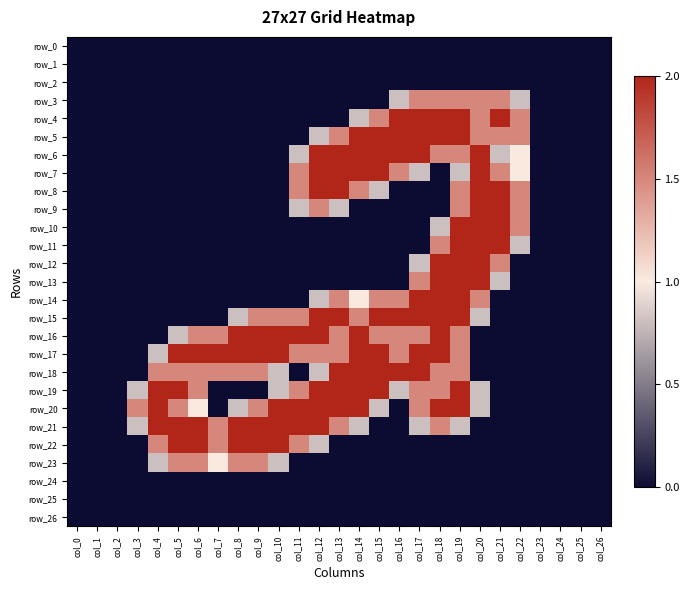

Reading left to right, extract all data points from this chart.

row_0: 0.0	0.0	0.0	0.0	0.0	0.0	0.0	0.0	0.0	0.0	0.0	0.0	0.0	0.0	0.0	0.0	0.0	0.0	0.0	0.0	0.0	0.0	0.0	0.0	0.0	0.0	0.0
row_1: 0.0	0.0	0.0	0.0	0.0	0.0	0.0	0.0	0.0	0.0	0.0	0.0	0.0	0.0	0.0	0.0	0.0	0.0	0.0	0.0	0.0	0.0	0.0	0.0	0.0	0.0	0.0
row_2: 0.0	0.0	0.0	0.0	0.0	0.0	0.0	0.0	0.0	0.0	0.0	0.0	0.0	0.0	0.0	0.0	0.0	0.0	0.0	0.0	0.0	0.0	0.0	0.0	0.0	0.0	0.0
row_3: 0.0	0.0	0.0	0.0	0.0	0.0	0.0	0.0	0.0	0.0	0.0	0.0	0.0	0.0	0.0	0.0	0.8	1.5	1.5	1.5	1.5	1.5	0.8	0.0	0.0	0.0	0.0
row_4: 0.0	0.0	0.0	0.0	0.0	0.0	0.0	0.0	0.0	0.0	0.0	0.0	0.0	0.0	0.8	1.5	2.0	2.0	2.0	2.0	1.5	2.0	1.5	0.0	0.0	0.0	0.0
row_5: 0.0	0.0	0.0	0.0	0.0	0.0	0.0	0.0	0.0	0.0	0.0	0.0	0.8	1.5	2.0	2.0	2.0	2.0	2.0	2.0	1.5	1.5	1.5	0.0	0.0	0.0	0.0
row_6: 0.0	0.0	0.0	0.0	0.0	0.0	0.0	0.0	0.0	0.0	0.0	0.8	2.0	2.0	2.0	2.0	2.0	2.0	1.5	1.5	2.0	0.8	1.0	0.0	0.0	0.0	0.0
row_7: 0.0	0.0	0.0	0.0	0.0	0.0	0.0	0.0	0.0	0.0	0.0	1.5	2.0	2.0	2.0	2.0	1.5	0.8	0.0	0.8	2.0	1.5	1.0	0.0	0.0	0.0	0.0
row_8: 0.0	0.0	0.0	0.0	0.0	0.0	0.0	0.0	0.0	0.0	0.0	1.5	2.0	2.0	1.5	0.8	0.0	0.0	0.0	1.5	2.0	2.0	1.5	0.0	0.0	0.0	0.0
row_9: 0.0	0.0	0.0	0.0	0.0	0.0	0.0	0.0	0.0	0.0	0.0	0.8	1.5	0.8	0.0	0.0	0.0	0.0	0.0	1.5	2.0	2.0	1.5	0.0	0.0	0.0	0.0
row_10: 0.0	0.0	0.0	0.0	0.0	0.0	0.0	0.0	0.0	0.0	0.0	0.0	0.0	0.0	0.0	0.0	0.0	0.0	0.8	2.0	2.0	2.0	1.5	0.0	0.0	0.0	0.0
row_11: 0.0	0.0	0.0	0.0	0.0	0.0	0.0	0.0	0.0	0.0	0.0	0.0	0.0	0.0	0.0	0.0	0.0	0.0	1.5	2.0	2.0	2.0	0.8	0.0	0.0	0.0	0.0
row_12: 0.0	0.0	0.0	0.0	0.0	0.0	0.0	0.0	0.0	0.0	0.0	0.0	0.0	0.0	0.0	0.0	0.0	0.8	2.0	2.0	2.0	1.5	0.0	0.0	0.0	0.0	0.0
row_13: 0.0	0.0	0.0	0.0	0.0	0.0	0.0	0.0	0.0	0.0	0.0	0.0	0.0	0.0	0.0	0.0	0.0	1.5	2.0	2.0	2.0	0.8	0.0	0.0	0.0	0.0	0.0
row_14: 0.0	0.0	0.0	0.0	0.0	0.0	0.0	0.0	0.0	0.0	0.0	0.0	0.8	1.5	1.0	1.5	1.5	2.0	2.0	2.0	1.5	0.0	0.0	0.0	0.0	0.0	0.0
row_15: 0.0	0.0	0.0	0.0	0.0	0.0	0.0	0.0	0.8	1.5	1.5	1.5	2.0	2.0	1.5	2.0	2.0	2.0	2.0	2.0	0.8	0.0	0.0	0.0	0.0	0.0	0.0
row_16: 0.0	0.0	0.0	0.0	0.0	0.8	1.5	1.5	2.0	2.0	2.0	2.0	2.0	1.5	2.0	1.5	1.5	1.5	2.0	1.5	0.0	0.0	0.0	0.0	0.0	0.0	0.0
row_17: 0.0	0.0	0.0	0.0	0.8	2.0	2.0	2.0	2.0	2.0	2.0	1.5	1.5	1.5	2.0	2.0	1.5	2.0	2.0	1.5	0.0	0.0	0.0	0.0	0.0	0.0	0.0
row_18: 0.0	0.0	0.0	0.0	1.5	1.5	1.5	1.5	1.5	1.5	0.8	0.0	0.8	2.0	2.0	2.0	2.0	2.0	1.5	1.5	0.0	0.0	0.0	0.0	0.0	0.0	0.0
row_19: 0.0	0.0	0.0	0.8	2.0	2.0	1.5	0.0	0.0	0.0	0.8	1.5	2.0	2.0	2.0	2.0	0.8	1.5	1.5	2.0	0.8	0.0	0.0	0.0	0.0	0.0	0.0
row_20: 0.0	0.0	0.0	1.5	2.0	1.5	1.0	0.0	0.8	1.5	2.0	2.0	2.0	2.0	2.0	0.8	0.0	1.5	2.0	2.0	0.8	0.0	0.0	0.0	0.0	0.0	0.0
row_21: 0.0	0.0	0.0	0.8	2.0	2.0	2.0	1.5	2.0	2.0	2.0	2.0	2.0	1.5	0.8	0.0	0.0	0.8	1.5	0.8	0.0	0.0	0.0	0.0	0.0	0.0	0.0
row_22: 0.0	0.0	0.0	0.0	1.5	2.0	2.0	1.5	2.0	2.0	2.0	1.5	0.8	0.0	0.0	0.0	0.0	0.0	0.0	0.0	0.0	0.0	0.0	0.0	0.0	0.0	0.0
row_23: 0.0	0.0	0.0	0.0	0.8	1.5	1.5	1.0	1.5	1.5	0.8	0.0	0.0	0.0	0.0	0.0	0.0	0.0	0.0	0.0	0.0	0.0	0.0	0.0	0.0	0.0	0.0
row_24: 0.0	0.0	0.0	0.0	0.0	0.0	0.0	0.0	0.0	0.0	0.0	0.0	0.0	0.0	0.0	0.0	0.0	0.0	0.0	0.0	0.0	0.0	0.0	0.0	0.0	0.0	0.0
row_25: 0.0	0.0	0.0	0.0	0.0	0.0	0.0	0.0	0.0	0.0	0.0	0.0	0.0	0.0	0.0	0.0	0.0	0.0	0.0	0.0	0.0	0.0	0.0	0.0	0.0	0.0	0.0
row_26: 0.0	0.0	0.0	0.0	0.0	0.0	0.0	0.0	0.0	0.0	0.0	0.0	0.0	0.0	0.0	0.0	0.0	0.0	0.0	0.0	0.0	0.0	0.0	0.0	0.0	0.0	0.0